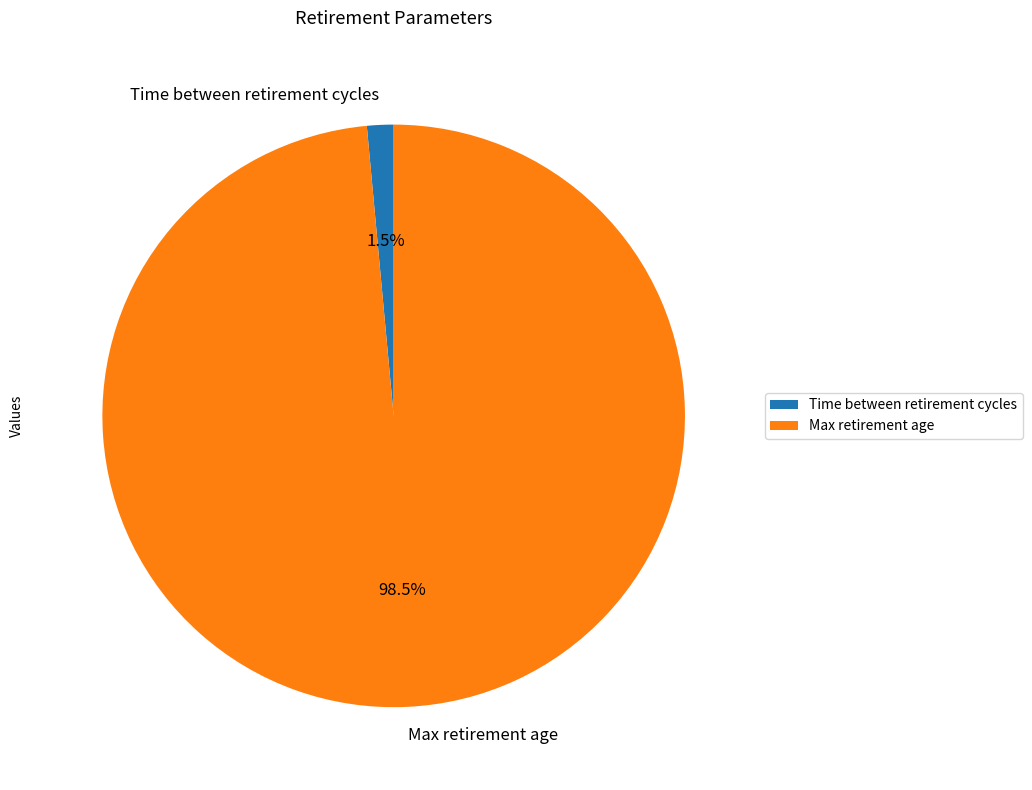

Which slice represents more than half of the pie?

Max retirement age